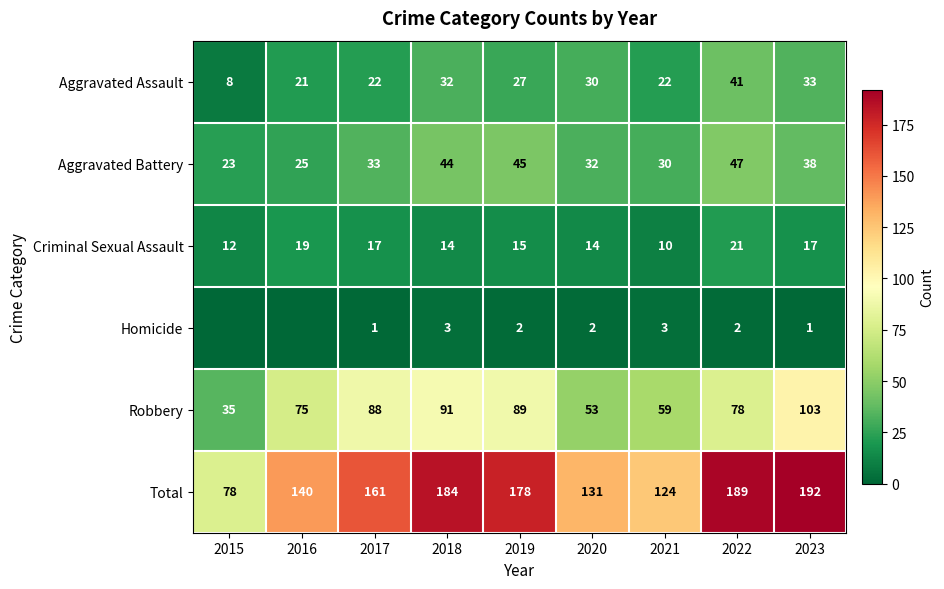

At which label does Aggravated Battery reach its peak?

2022